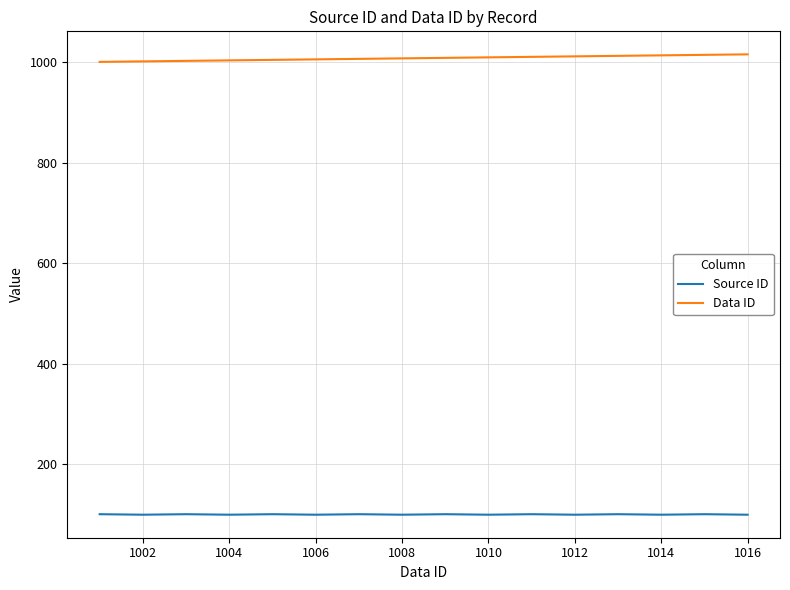

Which series has the largest total across all categories?

Data ID